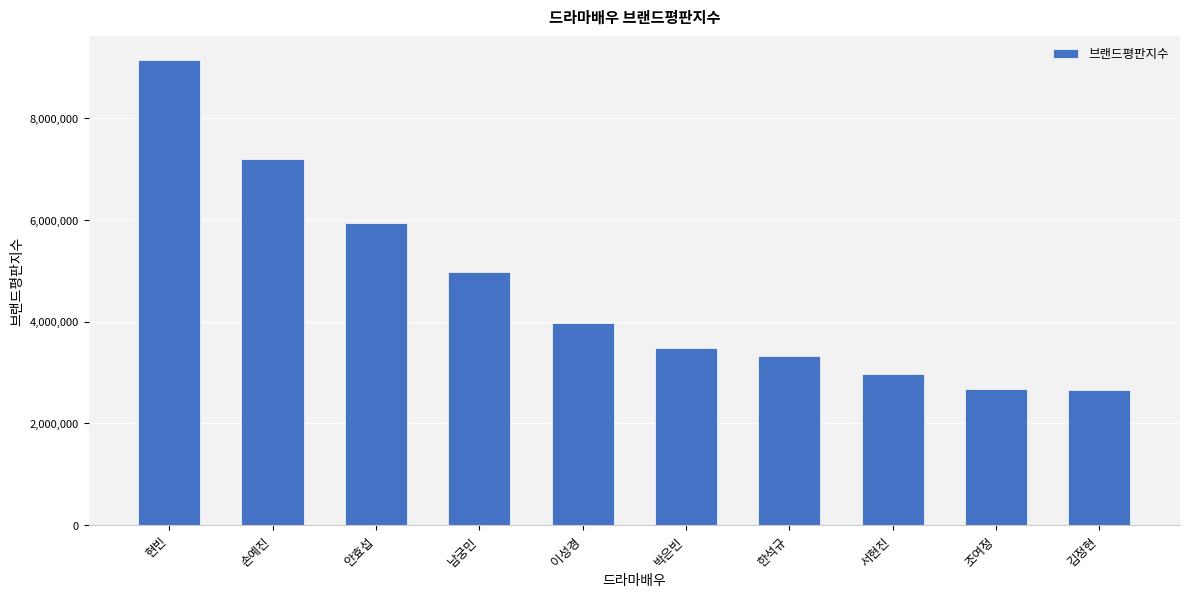

At which label does the data first exceed 3976354?

현빈